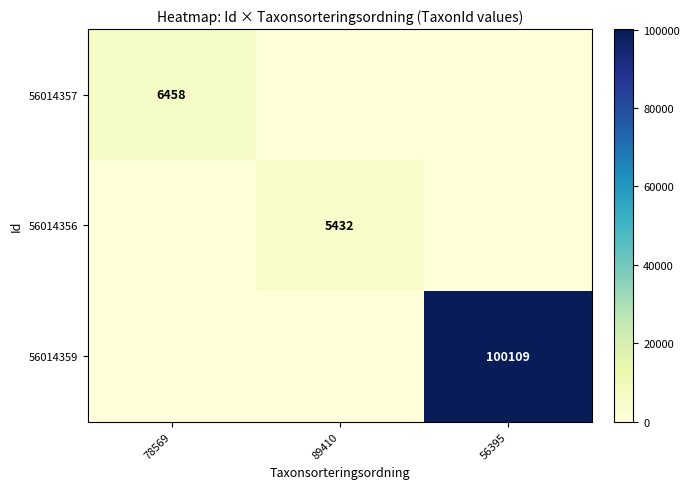

True or false: 56014359 has a value of 158250 at 56395.

False